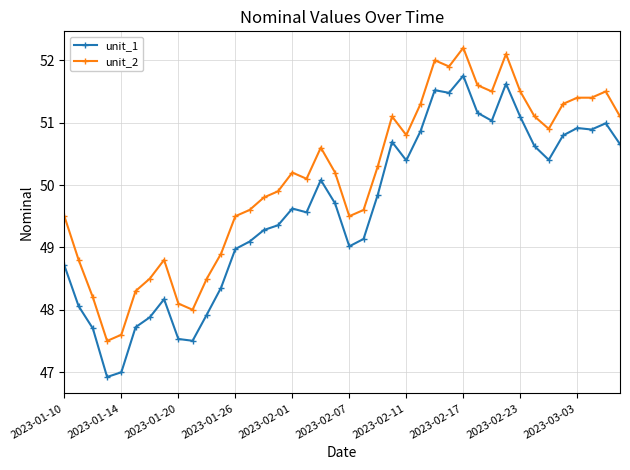

What is the maximum value for unit_1?

51.8